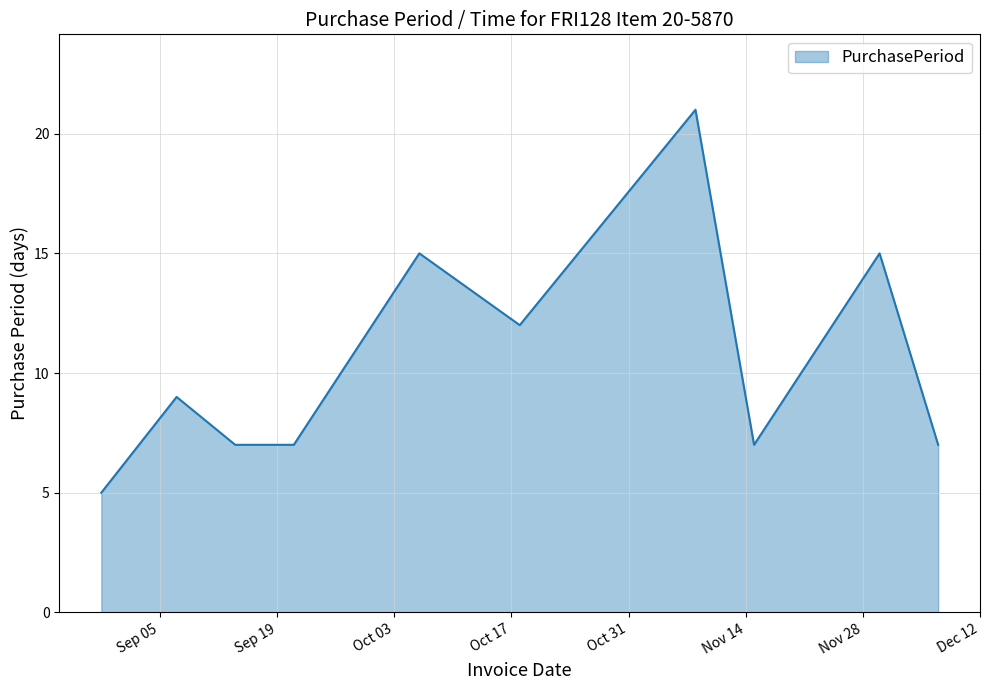

What is the greatest value displayed?

21